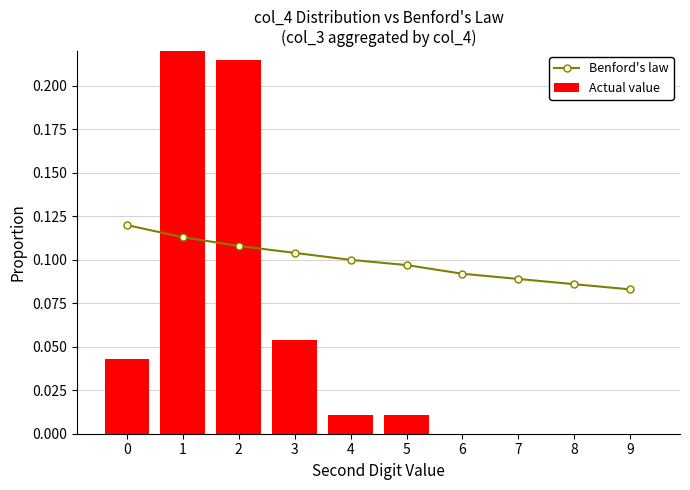

At which category is the sum across all series the highest?

1